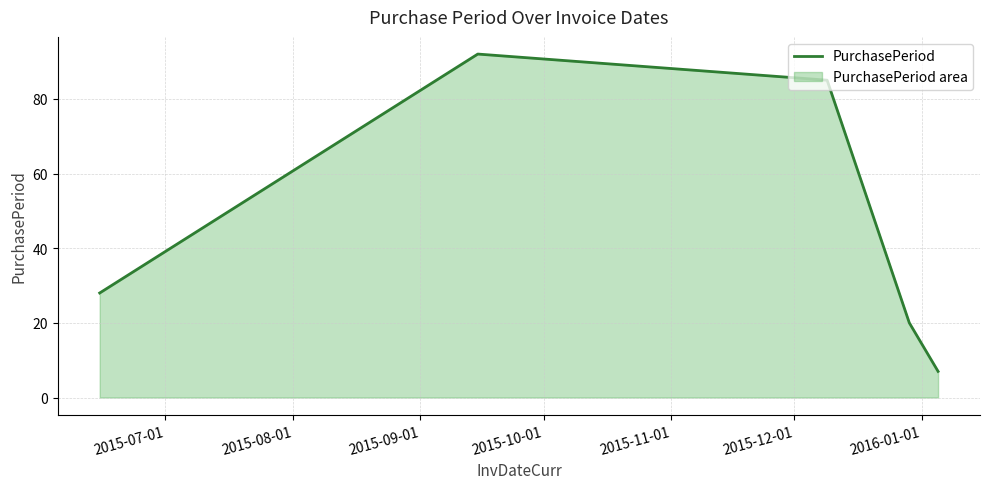

What is the difference between the maximum and minimum values?

85